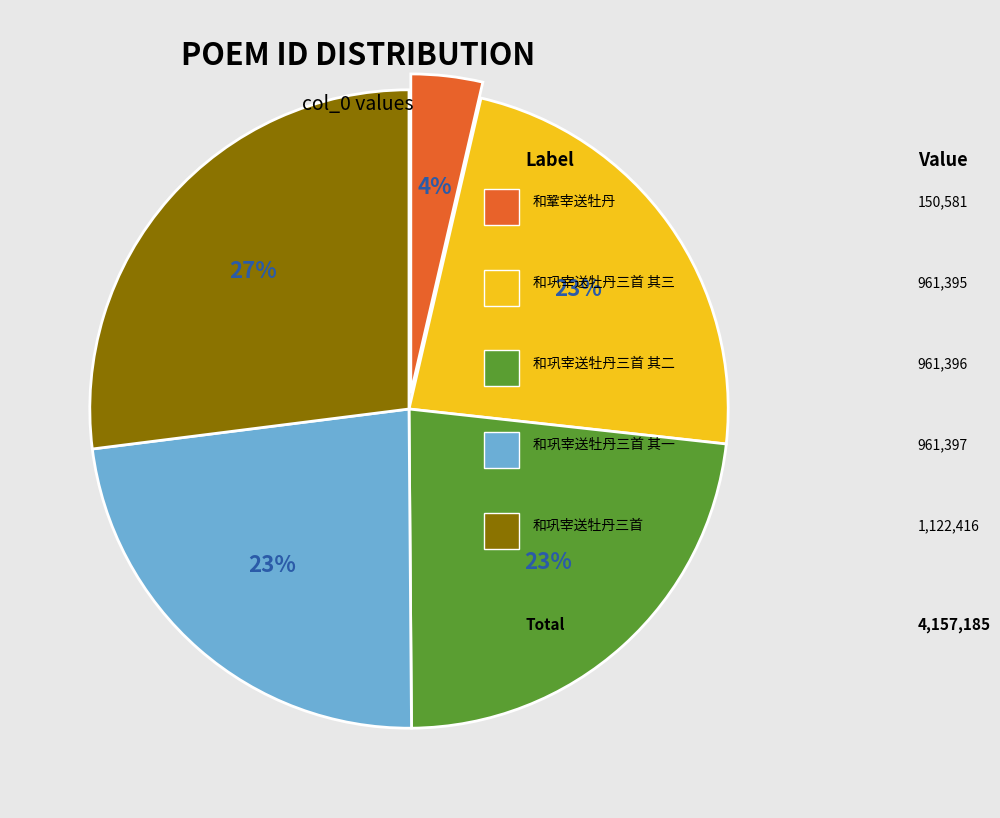

To the nearest percent, what is the average slice percentage?

20%